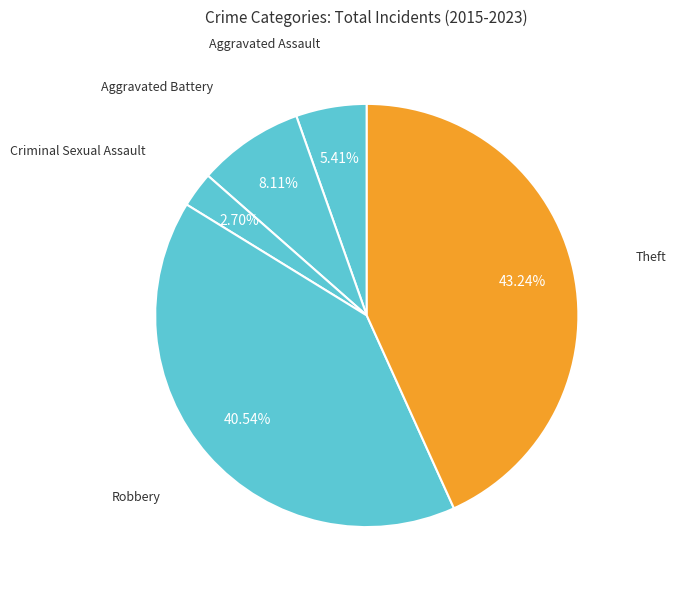

To the nearest percent, what is the difference between the largest and smallest slice percentages?

41%